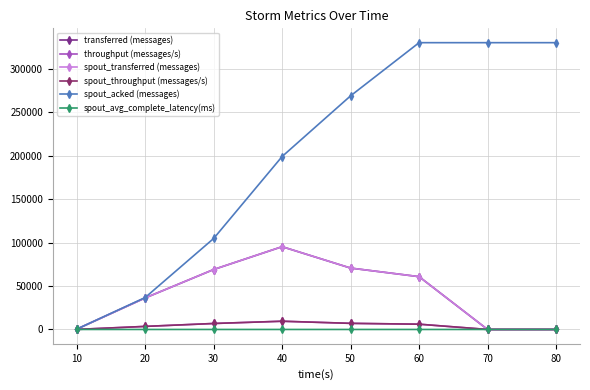

Does the chart have visible grid lines?

Yes